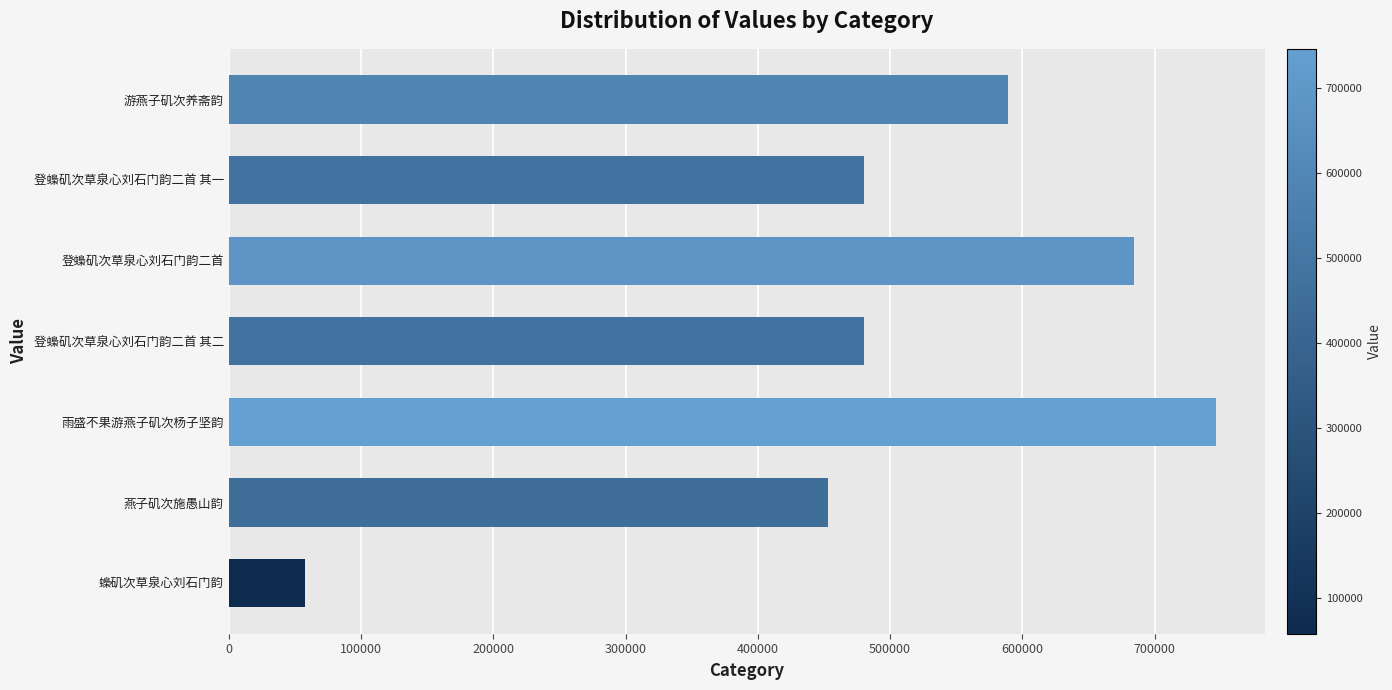

What value does the data have at 登蟂矶次草泉心刘石门韵二首 其二, to the nearest 50?

479950